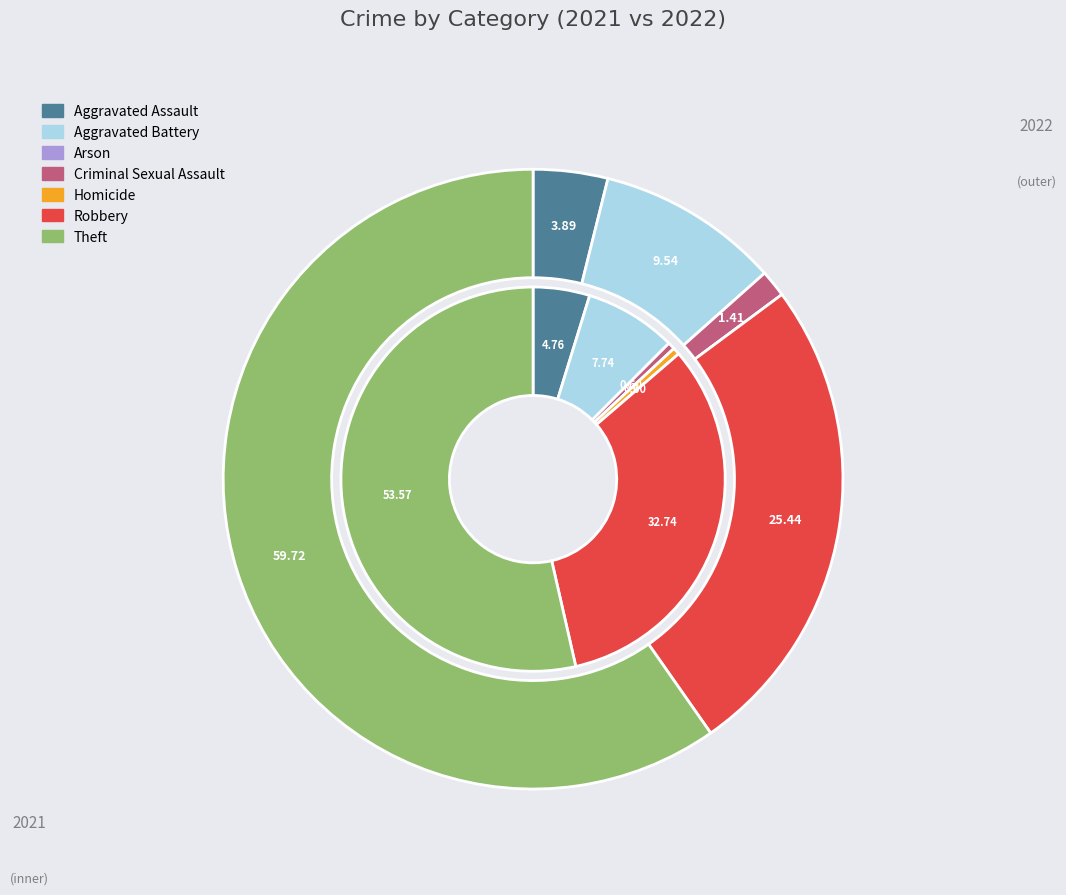

Rank the series by their average value, from lowest to highest.

values_2021, values_2022